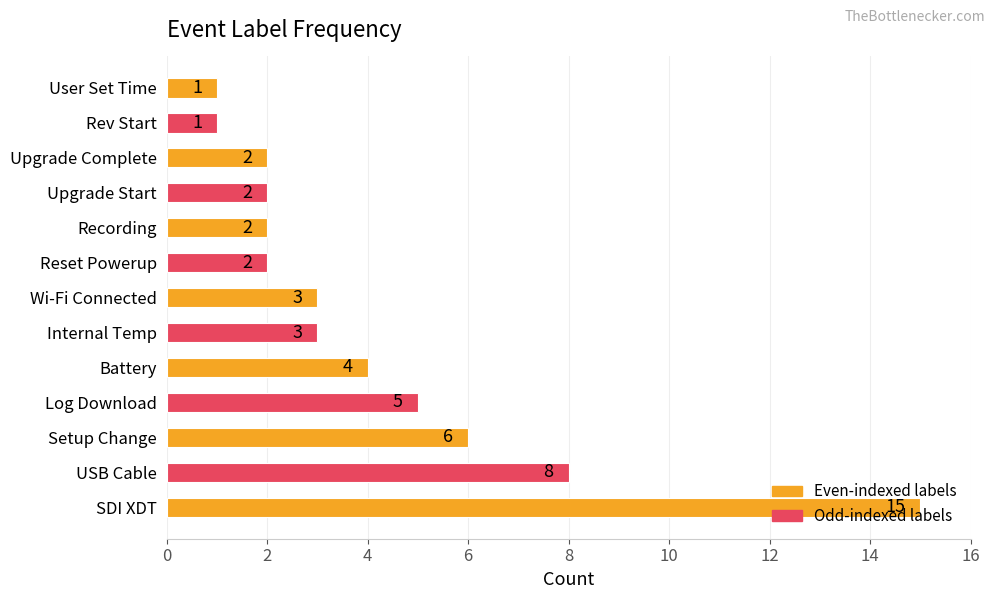

How many data points are less than 3?

6